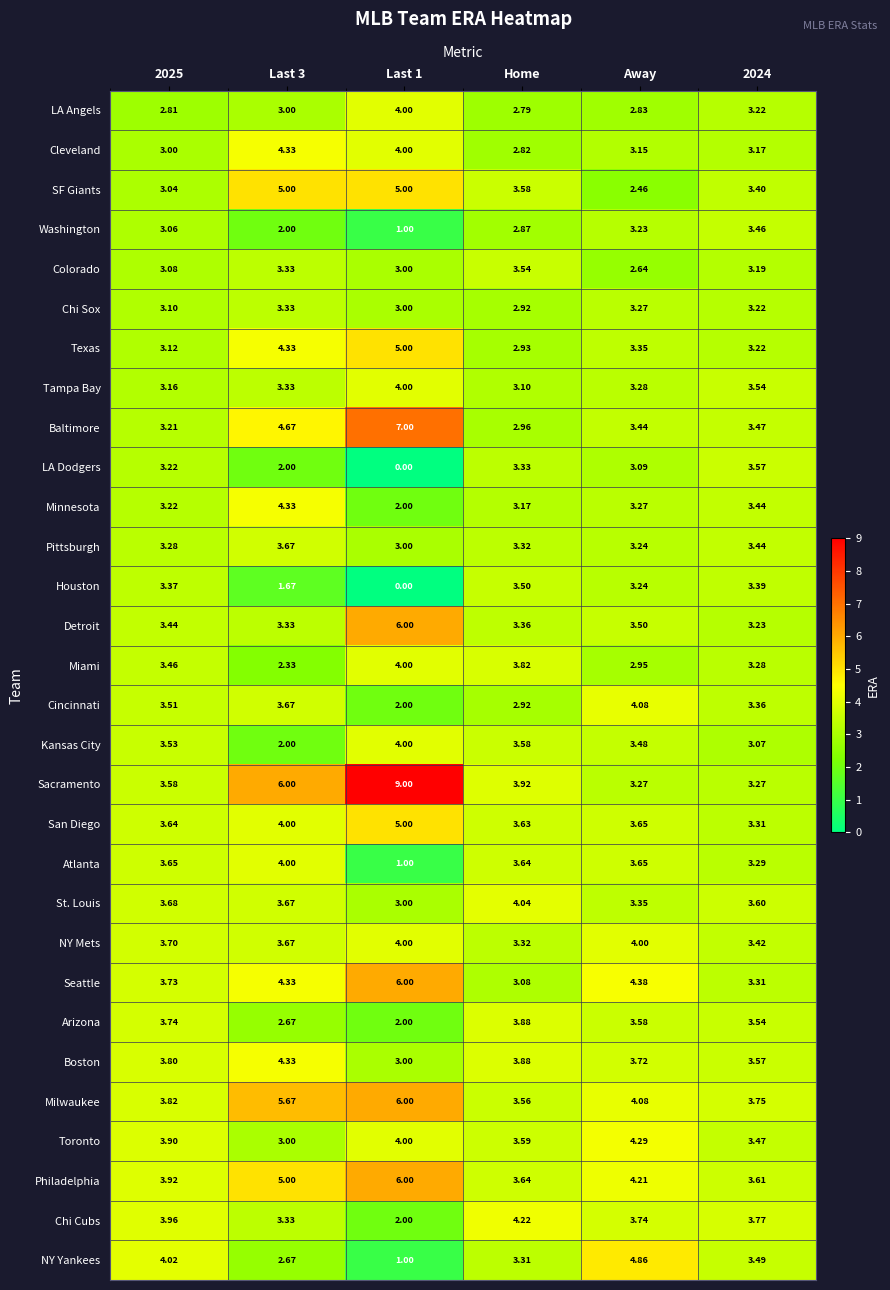

Between Last 1 and Home, which series saw the biggest shift?

Sacramento